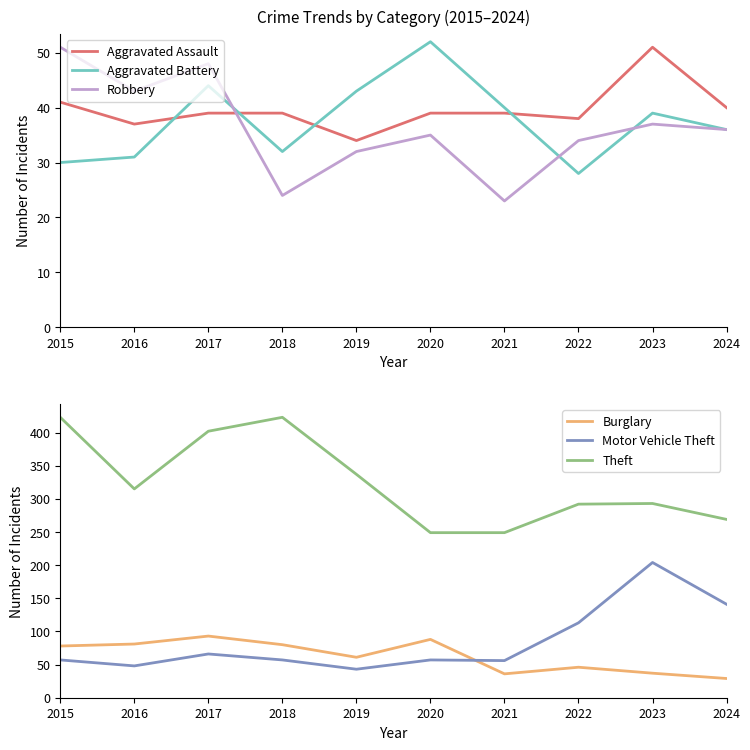

Does the chart have visible grid lines?

No